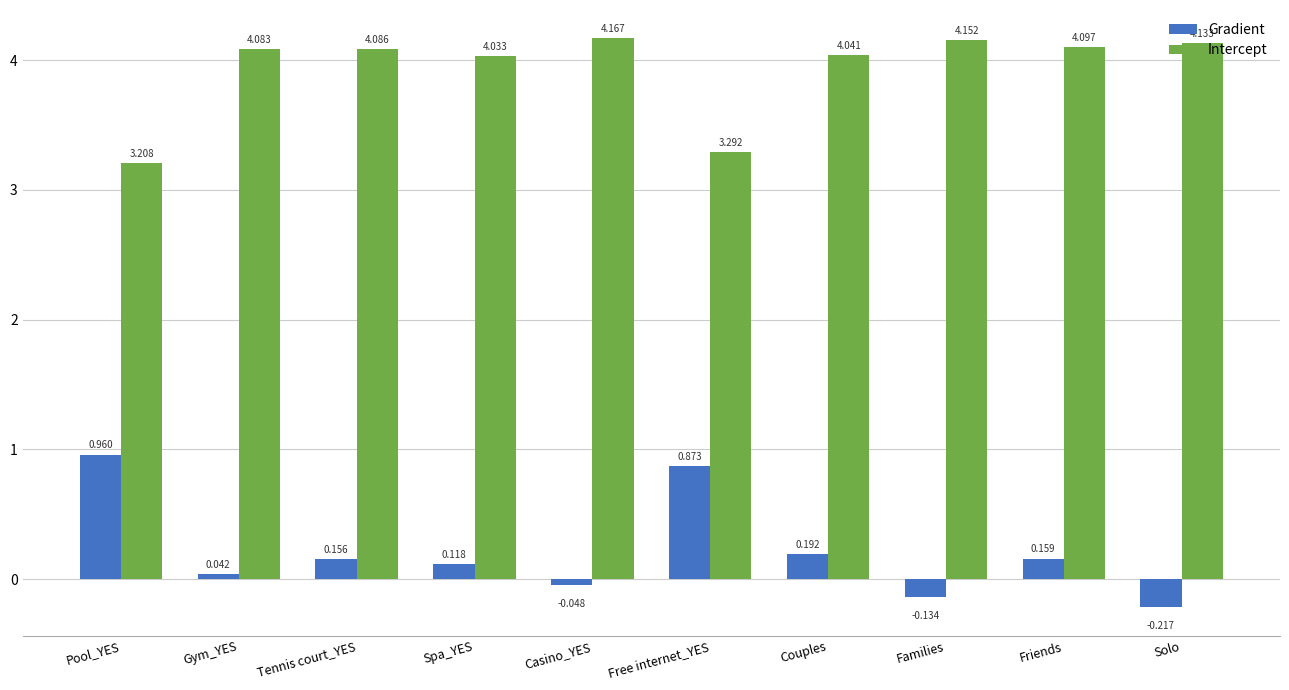

Which series has the largest range (max minus min)?

Gradient